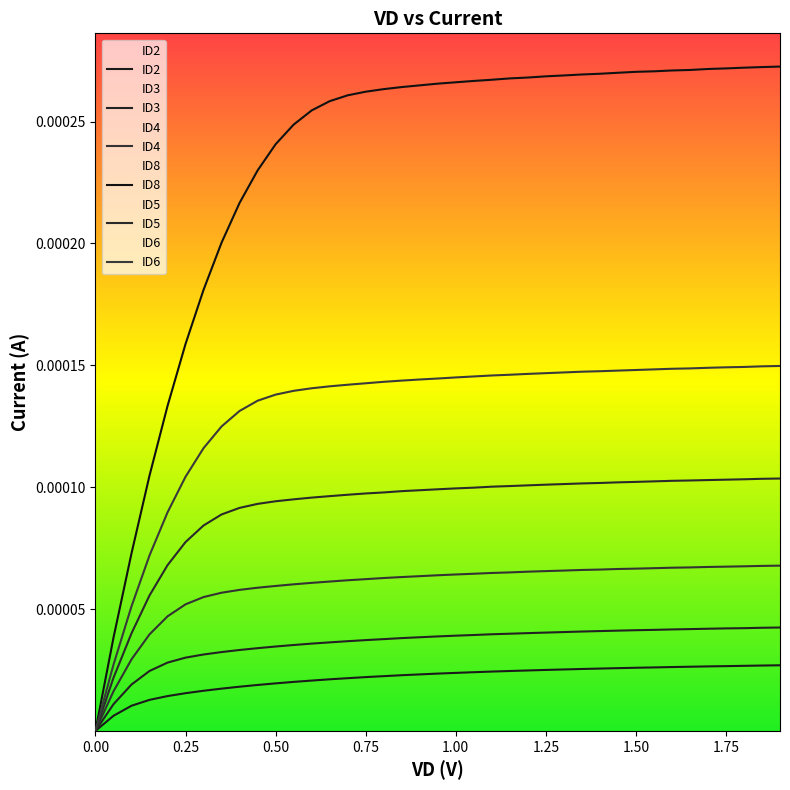

How many lines are shown in the chart?

6